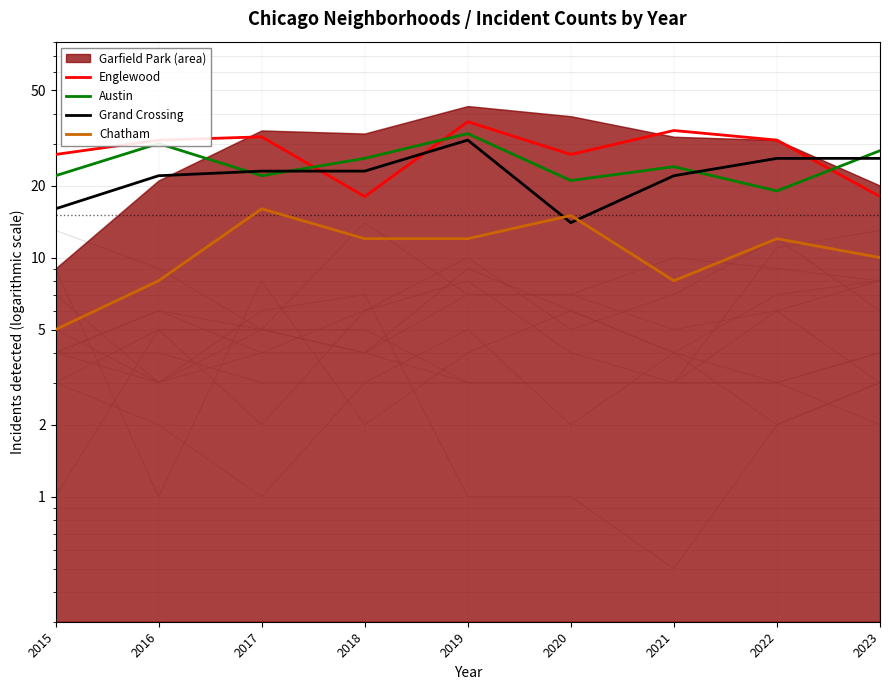

Does the chart display data point markers on the line(s)?

No